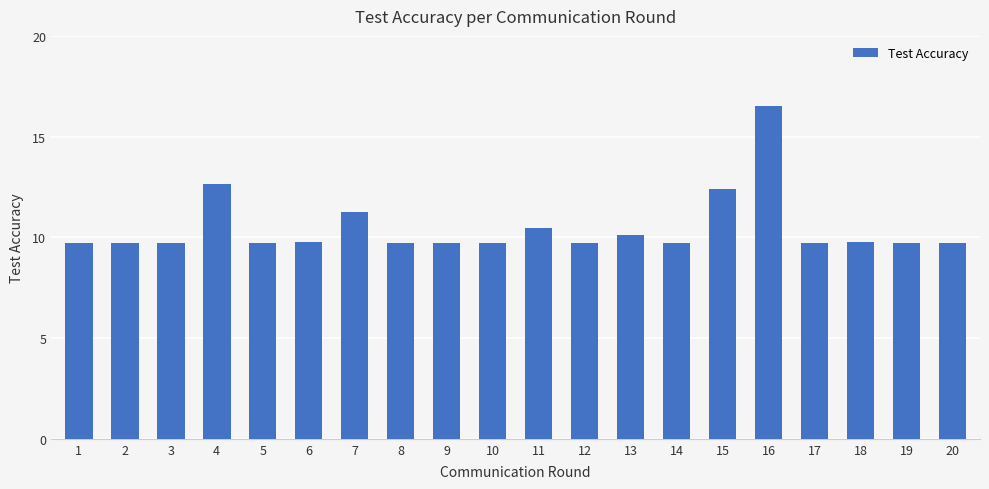

The chart shows a value of 5.5 at 6. True or false?

False